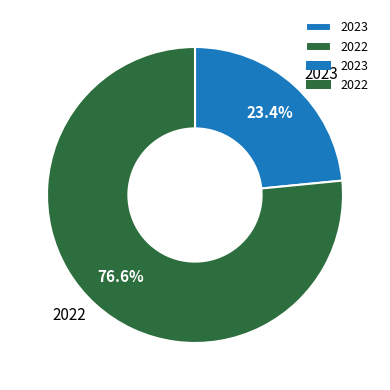

Which category accounts for the majority?

2022